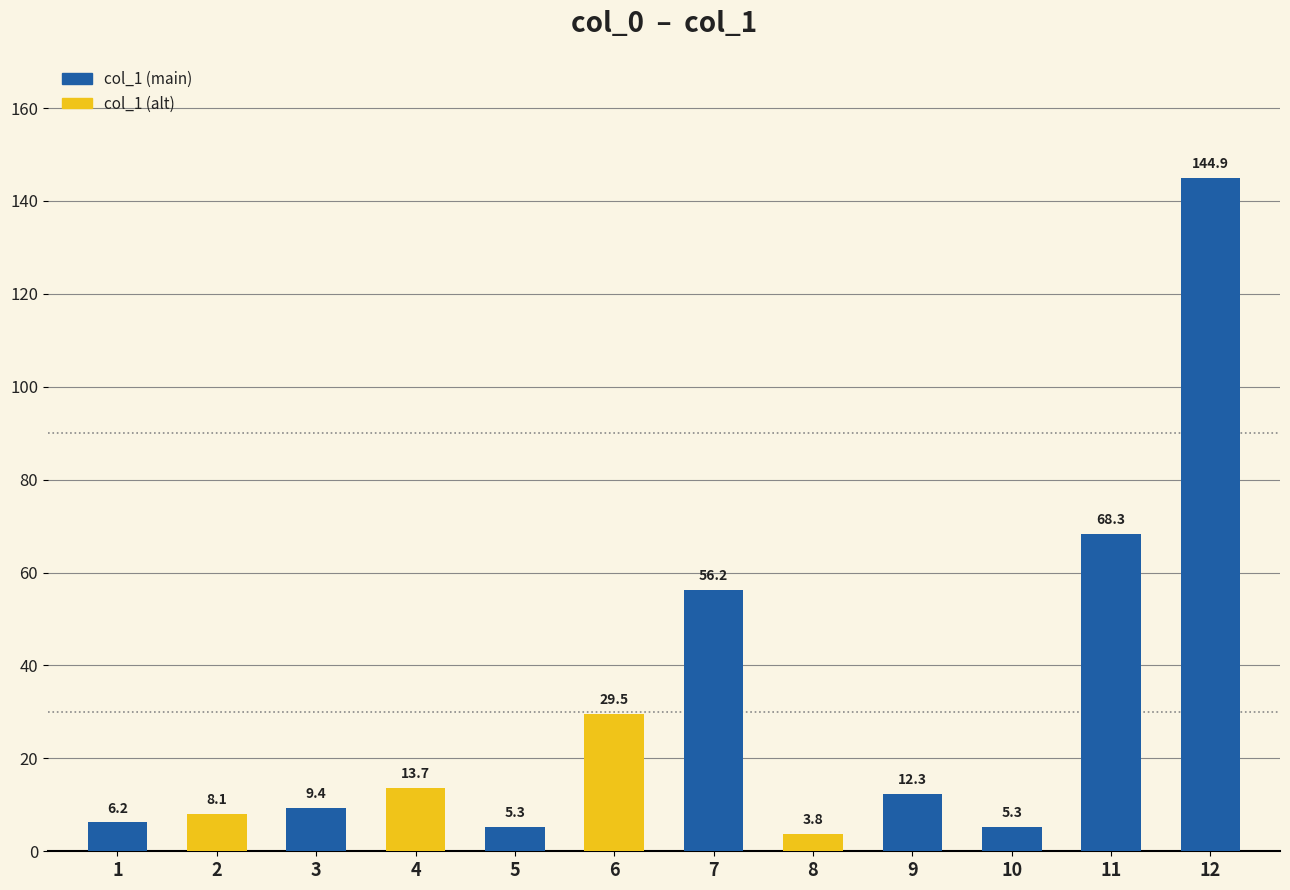

Which category has the highest value across all series?

12